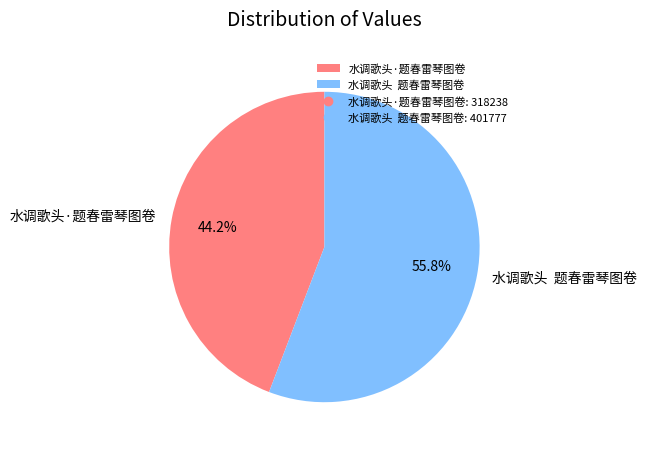

What is the largest slice in the pie chart?

水调歌头 题春雷琴图卷